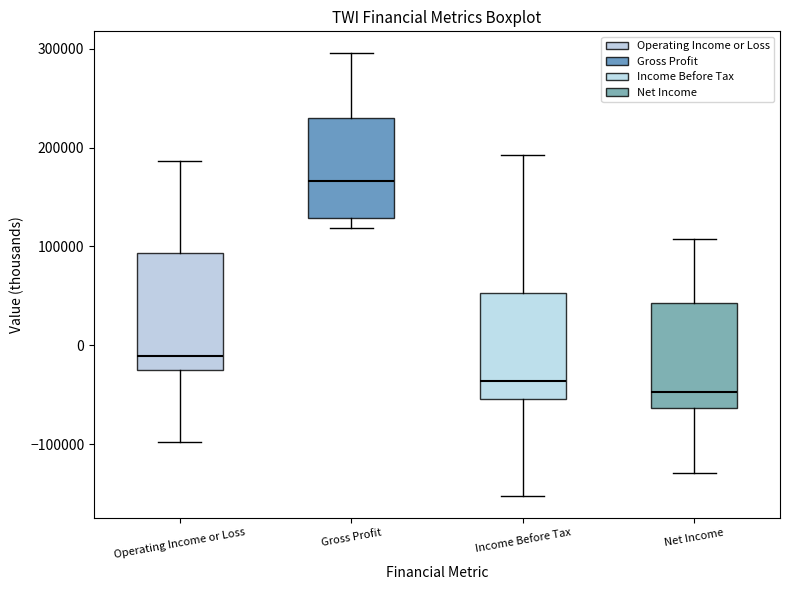

Where is the lower edge of the box for Net Income on the y-axis? The values are not printed on the chart, so give them approximately, as read against the axis.

-60000